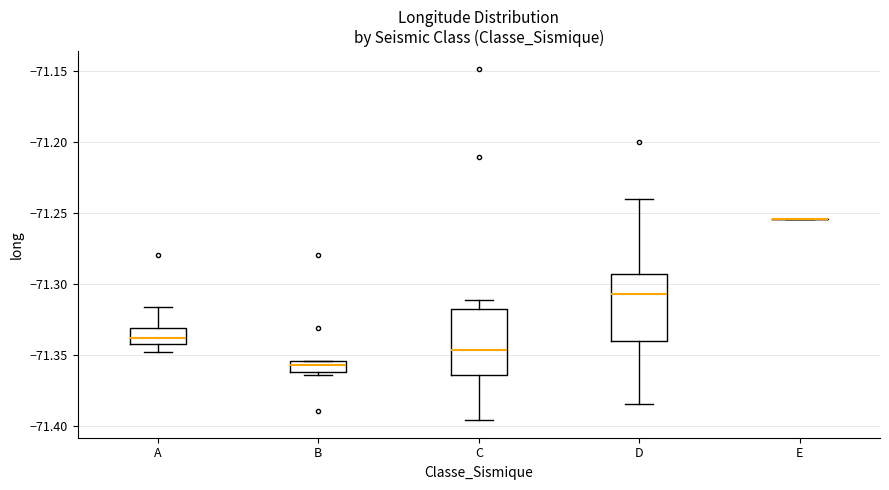

Reading left to right, read every box against the y-axis: the position of its median line, the range the box covers, and the ends of its whiskers. The values are not printed on the chart, so give them approximately, as read against the axis.

A: median -71.340 (inside the box), box -71.340 to -71.330, whiskers -71.350 to -71.315
B: median -71.355 (just below the box's upper edge), box -71.360 to -71.355, whiskers -71.365 to -71.355
C: median -71.345, box -71.365 to -71.315, whiskers -71.395 to -71.310
D: median -71.305, box -71.340 to -71.295, whiskers -71.385 to -71.240
E: box collapsed to a line at -71.255, whiskers -71.255 to -71.255